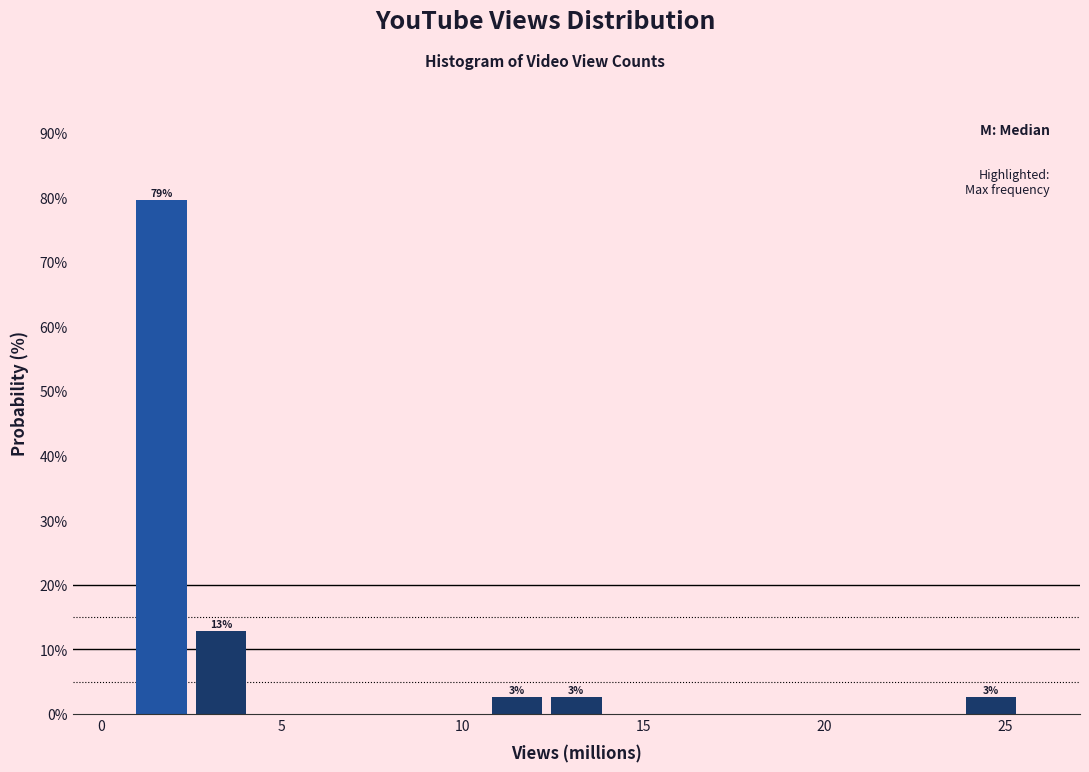

Read against the x-axis, roughly where is the centre of the tallest bar?

1.5